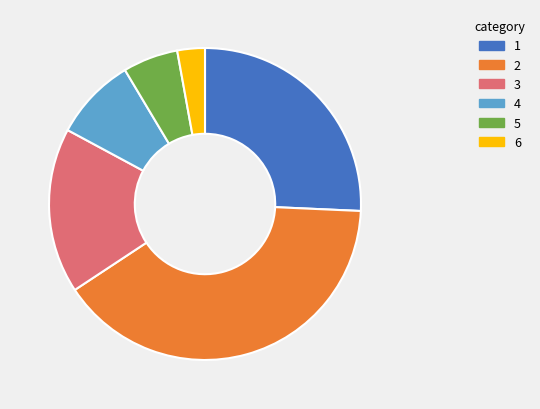

Is there a majority slice in this chart?

No